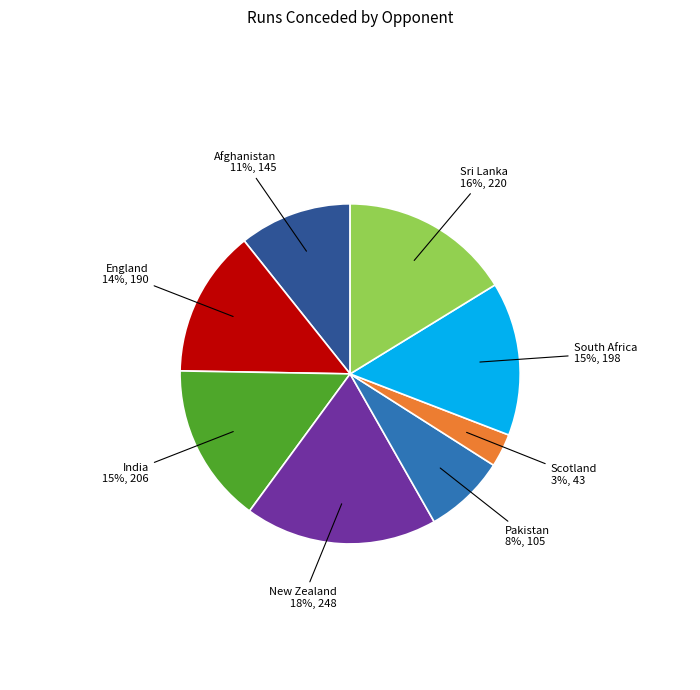

Is there any slice that represents more than half of the pie?

No